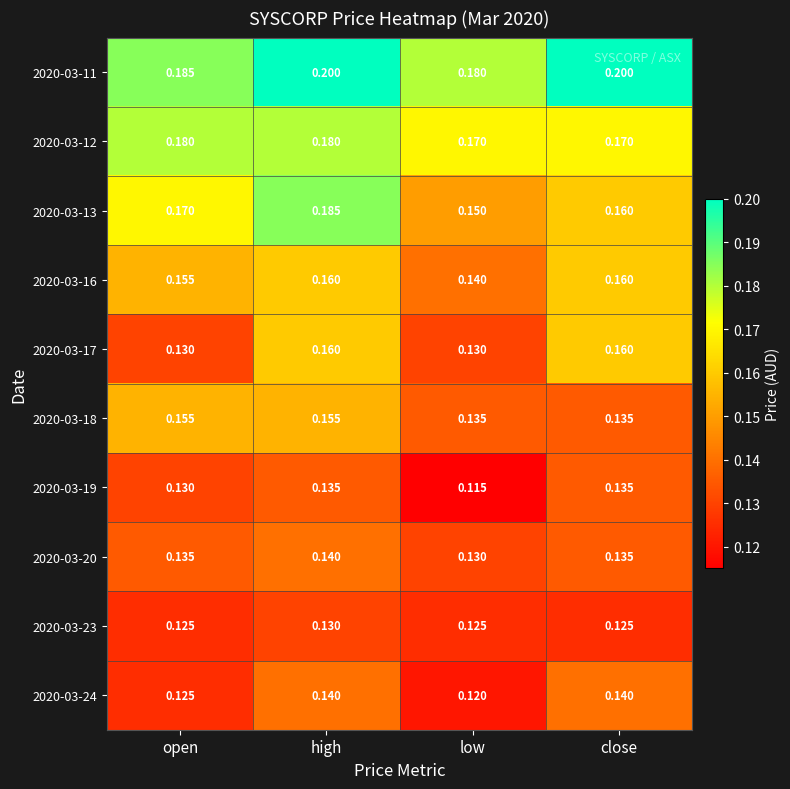

At which label does 2020-03-16 reach its minimum?

low